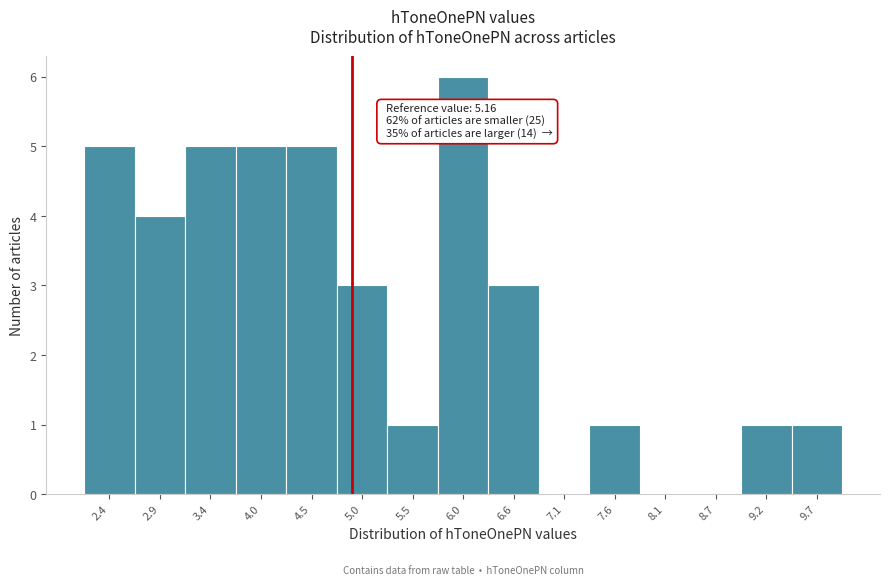

Reading left to right, what are all the values shown in this chart?

2.4=5	2.9=4	3.4=5	4.0=5	4.5=5	5.0=3	5.5=1	6.0=6	6.6=3	7.1=0	7.6=1	8.1=0	8.7=0	9.2=1	9.7=1